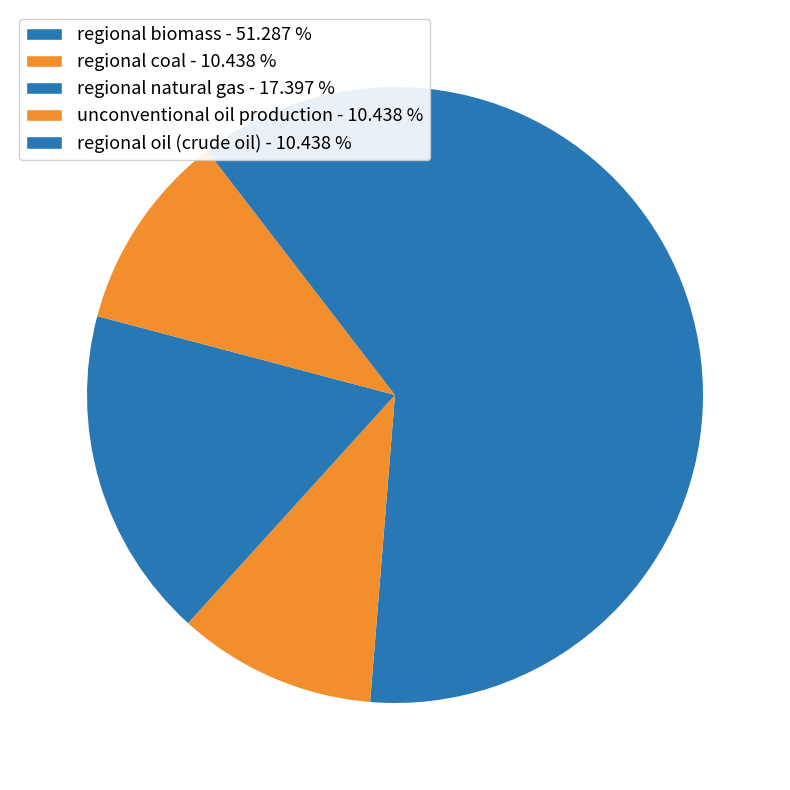

Rank the categories by value from highest to lowest.

regional biomass, regional natural gas, regional coal, unconventional oil production, regional oil (crude oil)